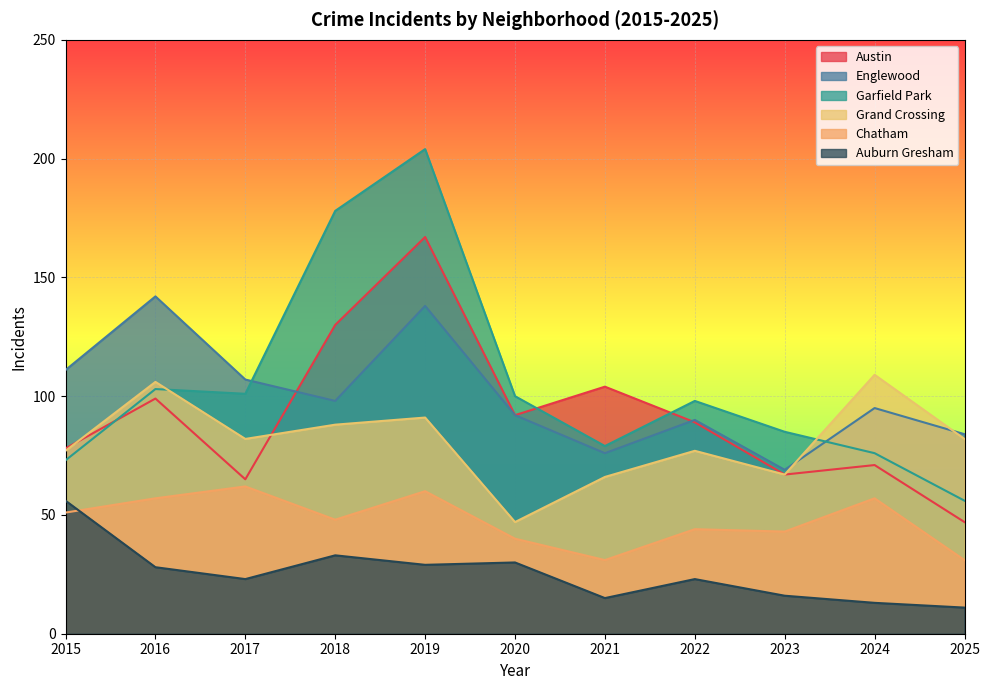

What is the value of the Chatham point at the 1st from the left?

51